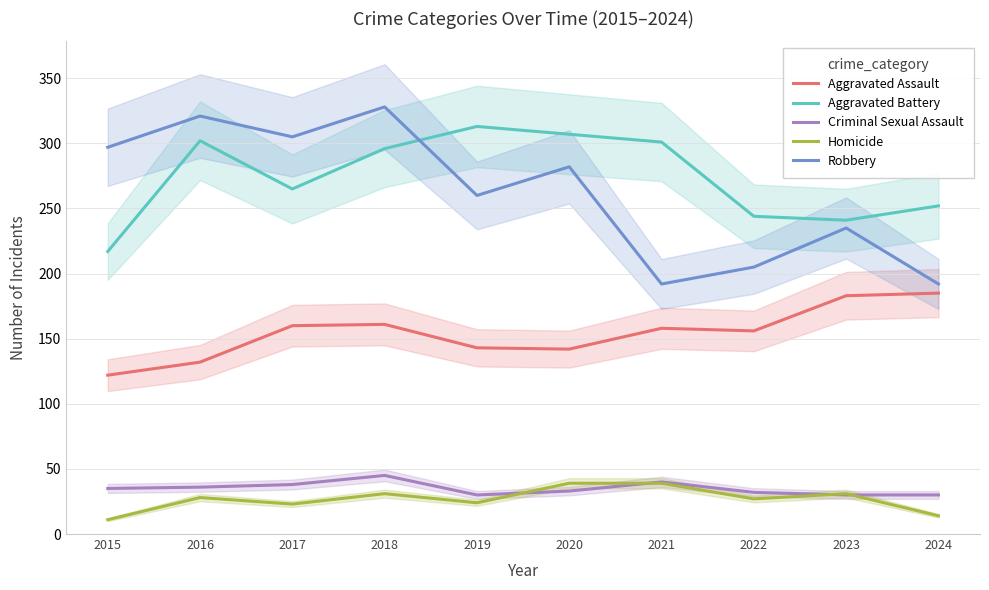

Where is the first local minimum for Aggravated Battery?

2017